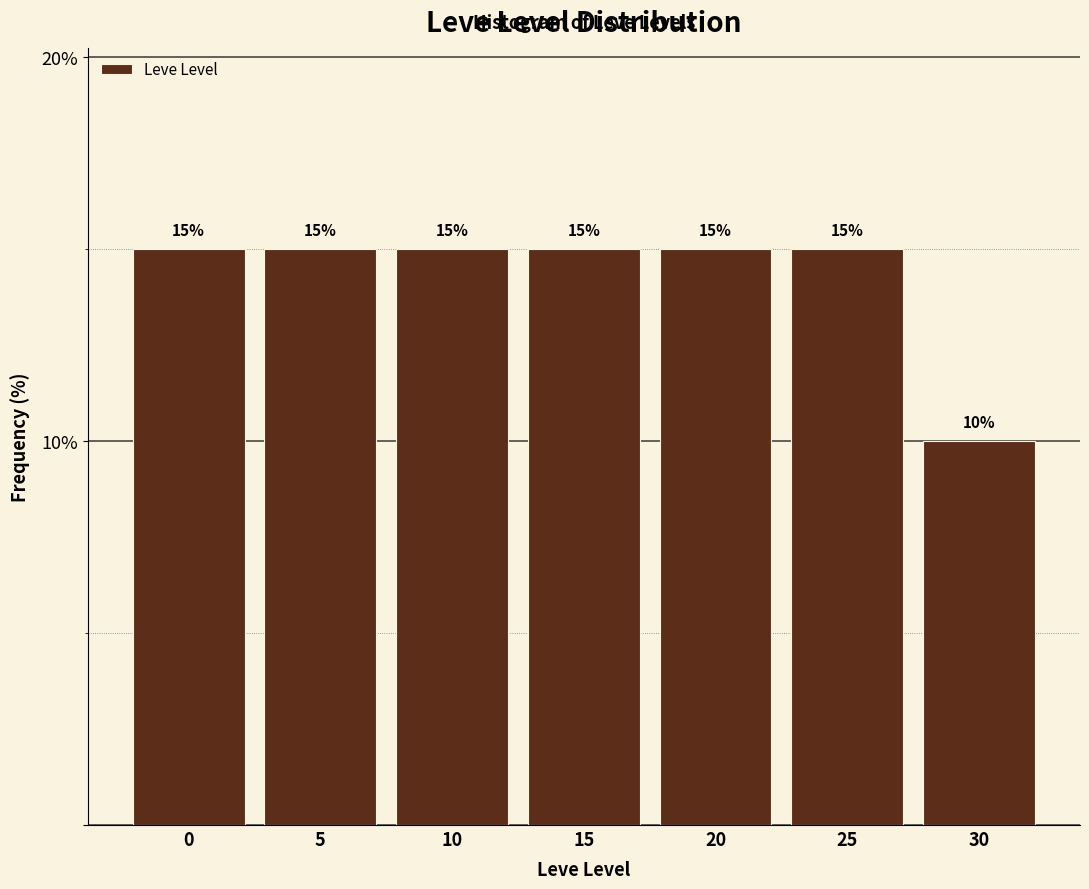

Reading left to right, what are all the values shown in this chart?

15	15	15	15	15	15	10